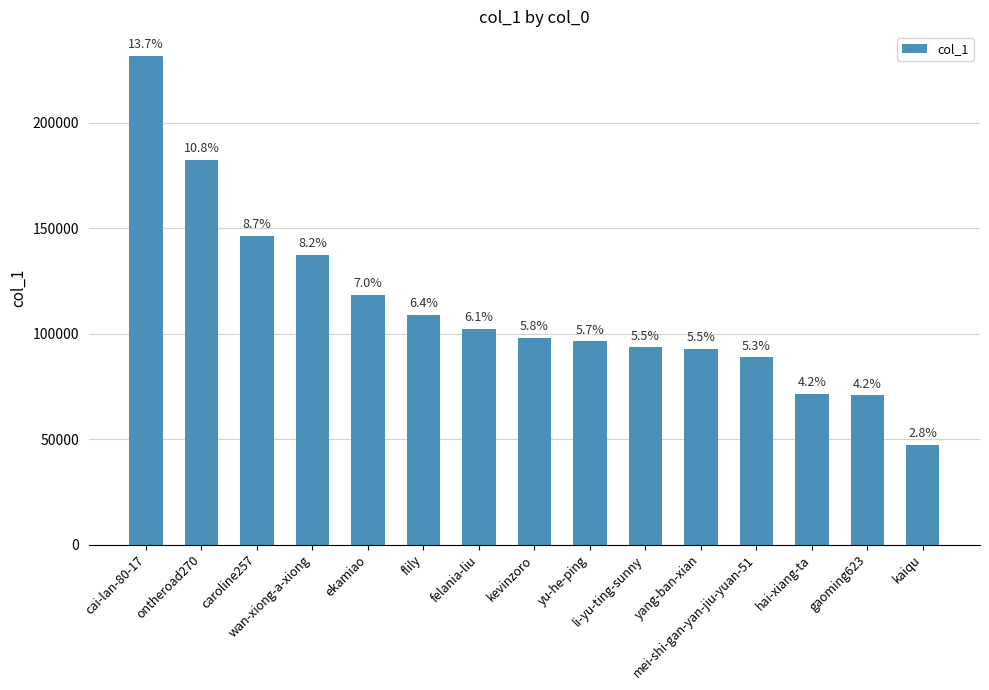

Are the bars grouped side by side (vs. stacked)?

No